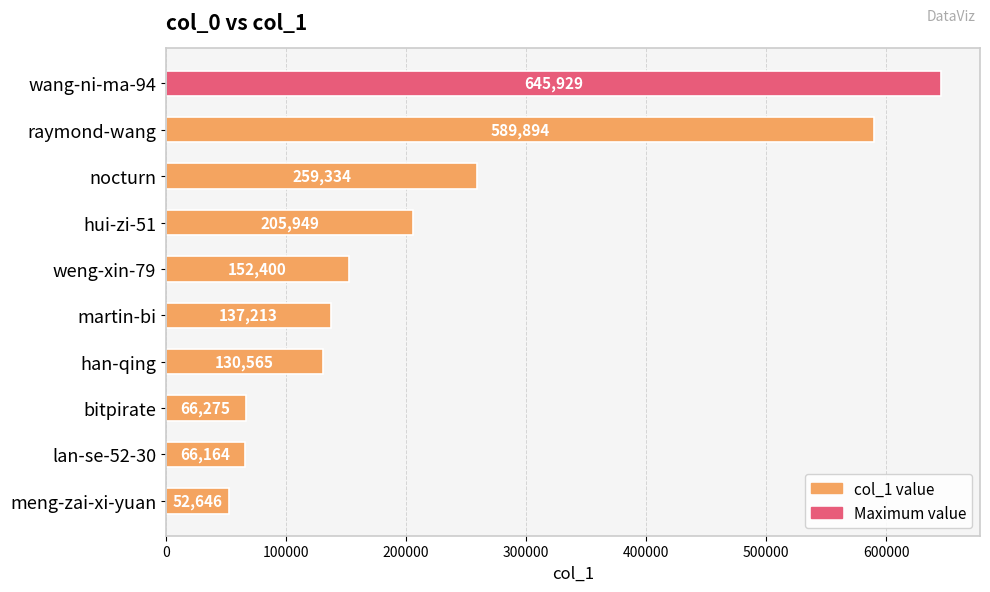

What is the label of the 5th bar from the top?

weng-xin-79